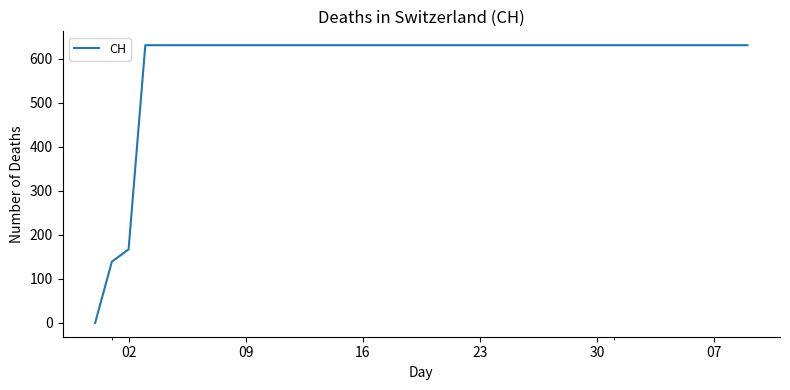

Reading right to left, transcribe all the data shown in this chart.

631	631	631	631	631	631	631	631	631	631	631	631	631	631	631	631	631	631	631	631	631	631	631	631	631	631	631	631	631	631	631	631	631	631	631	631	631	167	139	0